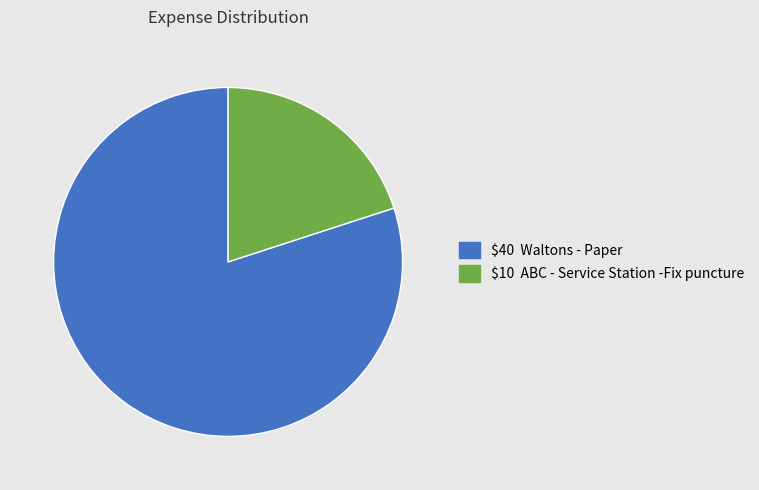

Is there a majority slice in this chart?

Yes